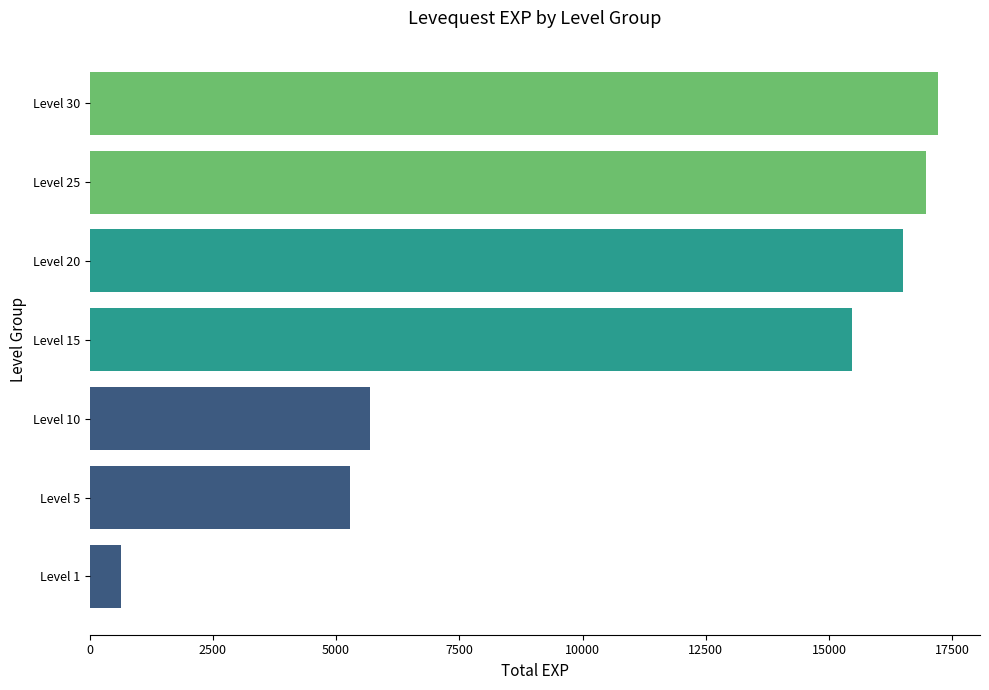

Reading top to bottom, extract all data points from this chart.

Level 30=17200	Level 25=16960	Level 20=16490	Level 15=15460	Level 10=5680	Level 5=5280	Level 1=630